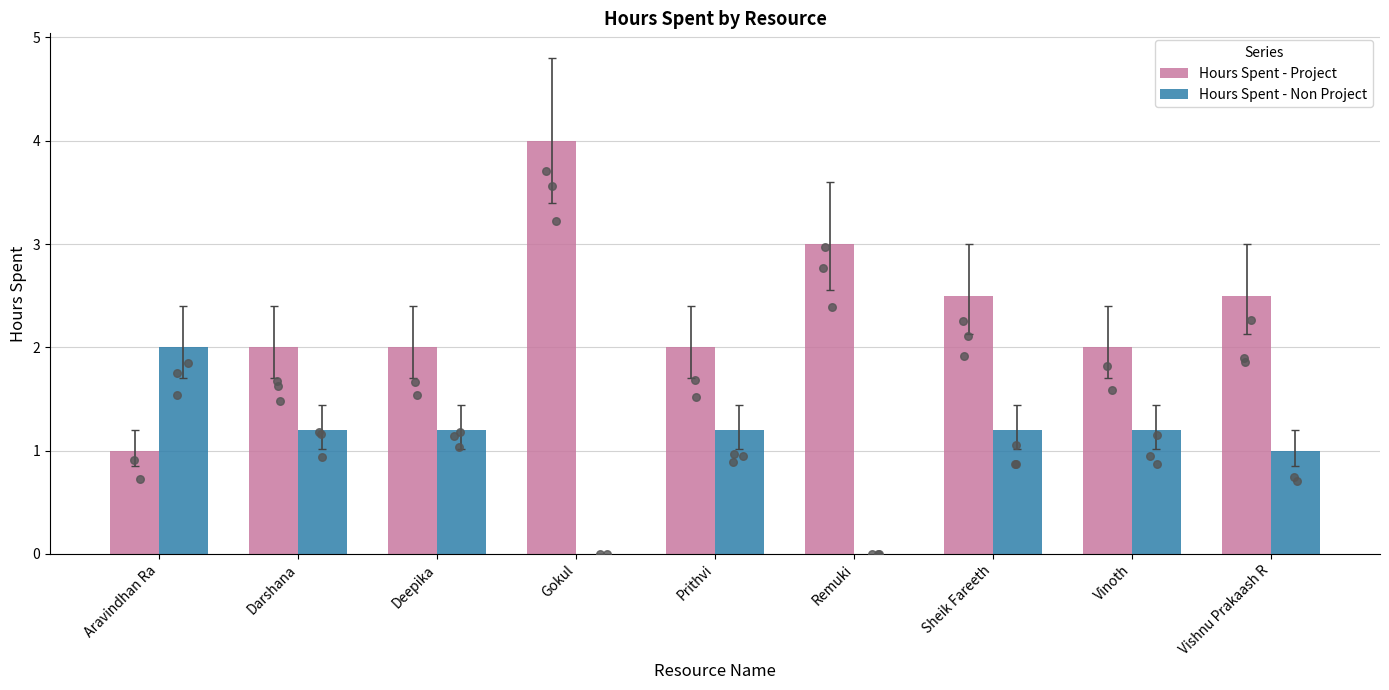

What is the total value across all series at Aravindhan Ra?

3.0